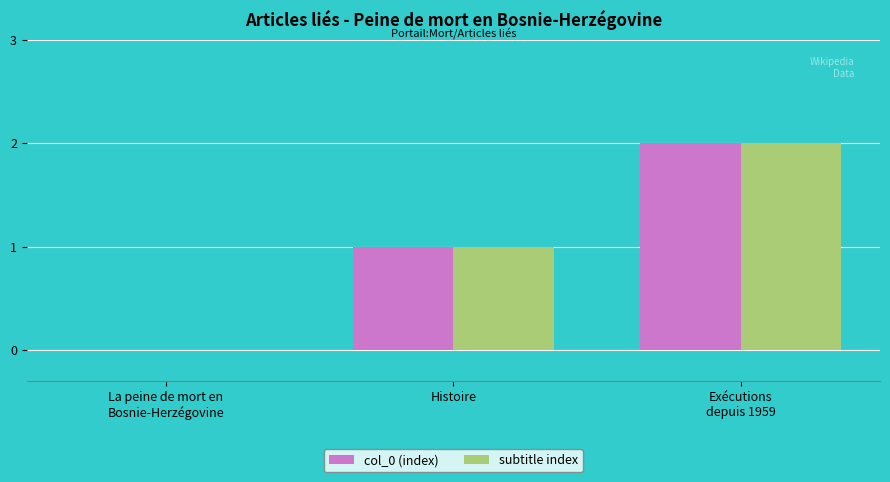

What is the average value of the subtitle index series?

1